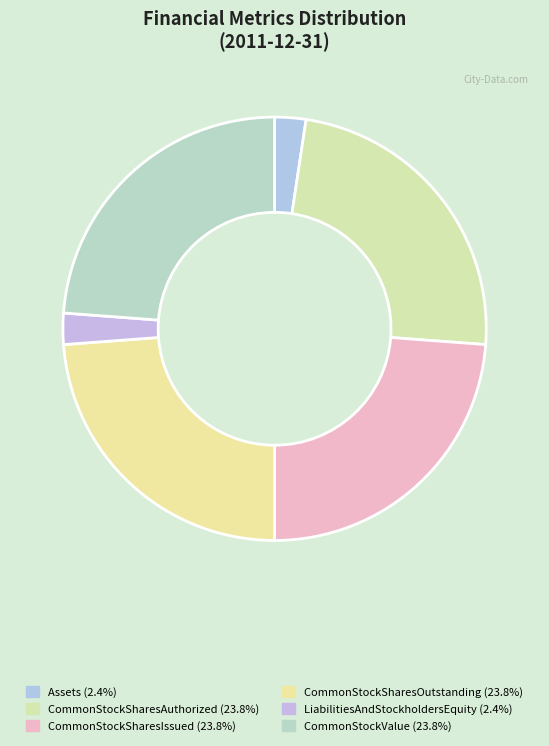

Rank the categories by value from lowest to highest.

Assets, LiabilitiesAndStockholdersEquity, CommonStockSharesAuthorized, CommonStockSharesIssued, CommonStockSharesOutstanding, CommonStockValue